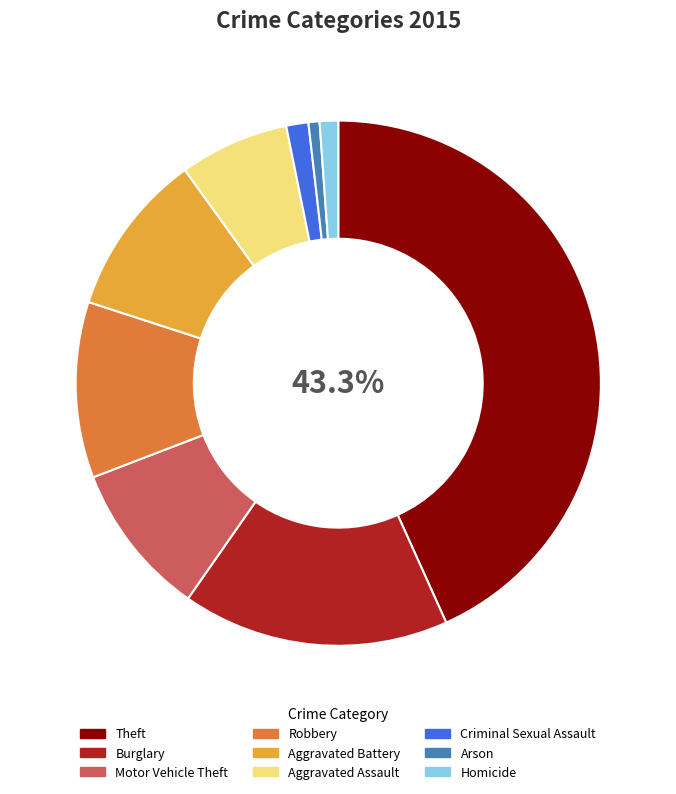

How many slices are in this pie chart?

9